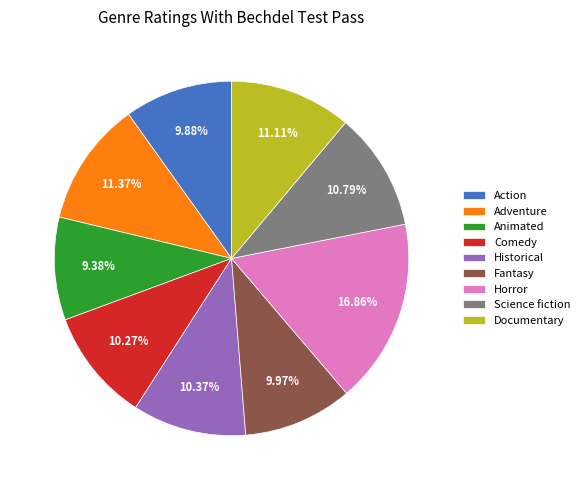

To the nearest percent, what portion does Adventure represent?

11%